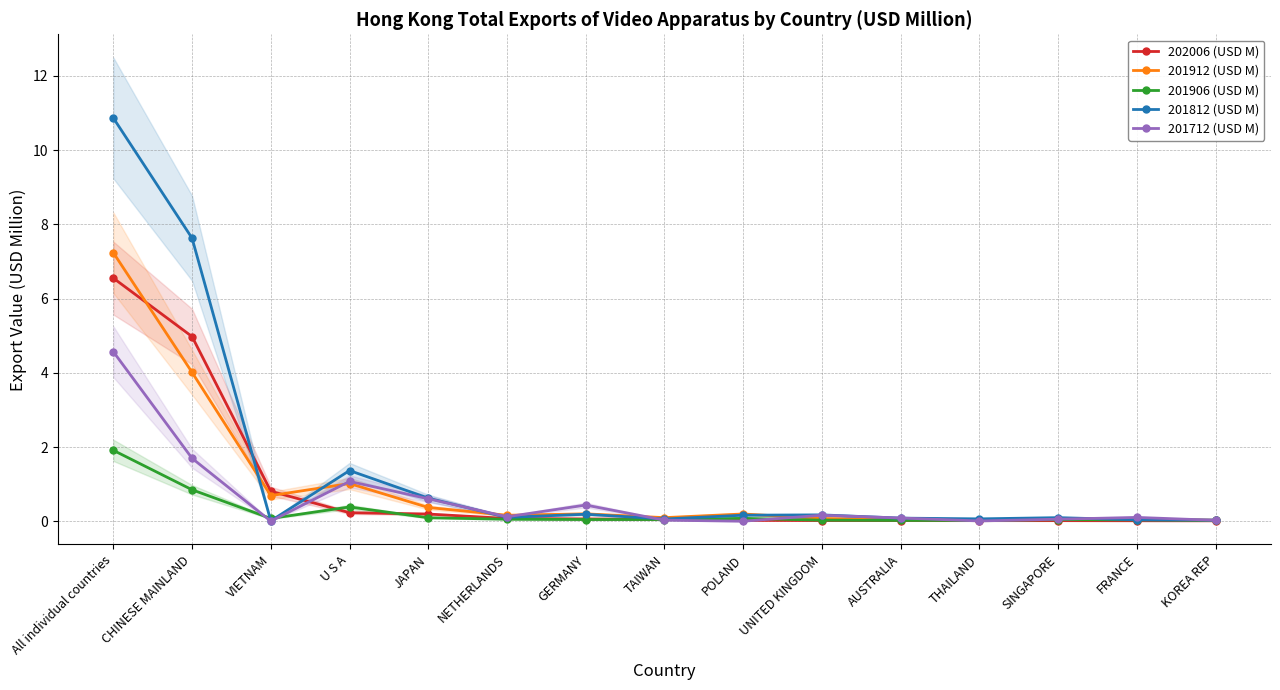

Reading right to left, what are all the values shown in this chart?

202006 (USD M): KOREA REP=0.0	FRANCE=0.0	SINGAPORE=0.0	THAILAND=0.0	AUSTRALIA=0.0	UNITED KINGDOM=0.0	POLAND=0.0	TAIWAN=0.0	GERMANY=0.1	NETHERLANDS=0.1	JAPAN=0.2	U S A=0.2	VIETNAM=0.8	CHINESE MAINLAND=5.0	All individual countries=6.6
201912 (USD M): KOREA REP=0.0	FRANCE=0.1	SINGAPORE=0.1	THAILAND=0.0	AUSTRALIA=0.1	UNITED KINGDOM=0.1	POLAND=0.2	TAIWAN=0.1	GERMANY=0.2	NETHERLANDS=0.2	JAPAN=0.4	U S A=1.0	VIETNAM=0.7	CHINESE MAINLAND=4.0	All individual countries=7.2
201906 (USD M): KOREA REP=0.0	FRANCE=0.0	SINGAPORE=0.0	THAILAND=0.0	AUSTRALIA=0.0	UNITED KINGDOM=0.0	POLAND=0.1	TAIWAN=0.0	GERMANY=0.0	NETHERLANDS=0.1	JAPAN=0.1	U S A=0.4	VIETNAM=0.1	CHINESE MAINLAND=0.8	All individual countries=1.9
201812 (USD M): KOREA REP=0.0	FRANCE=0.0	SINGAPORE=0.1	THAILAND=0.1	AUSTRALIA=0.1	UNITED KINGDOM=0.2	POLAND=0.2	TAIWAN=0.1	GERMANY=0.2	NETHERLANDS=0.1	JAPAN=0.6	U S A=1.4	VIETNAM=0.0	CHINESE MAINLAND=7.6	All individual countries=10.9
201712 (USD M): KOREA REP=0.0	FRANCE=0.1	SINGAPORE=0.1	THAILAND=0.0	AUSTRALIA=0.1	UNITED KINGDOM=0.2	POLAND=0.0	TAIWAN=0.0	GERMANY=0.4	NETHERLANDS=0.1	JAPAN=0.6	U S A=1.1	VIETNAM=0.0	CHINESE MAINLAND=1.7	All individual countries=4.6